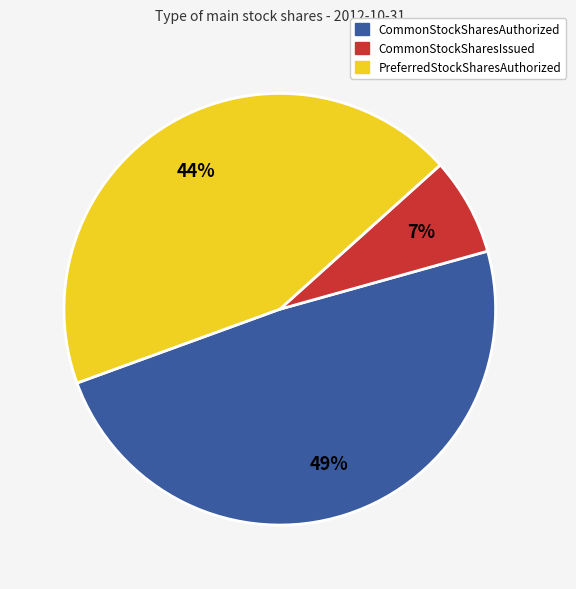

Count the number of slices in the pie.

3